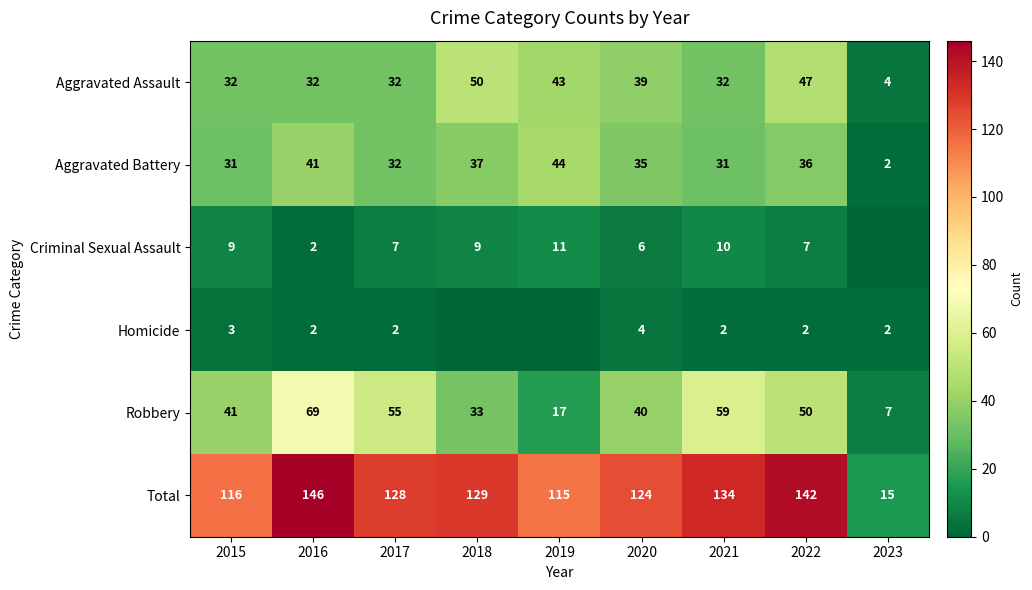

What is the approximate value of Aggravated Assault at 2018?

50